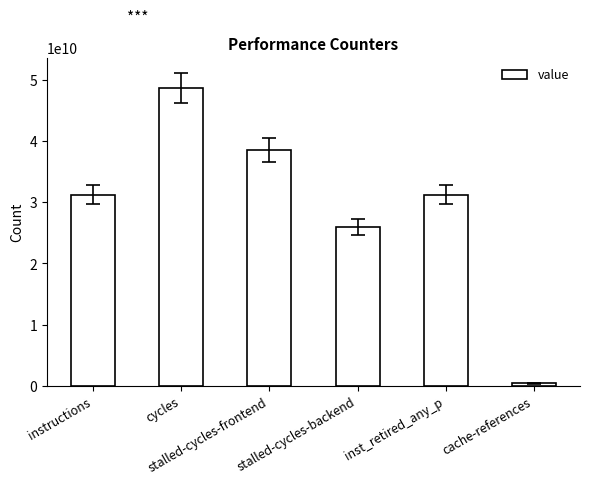

Does the chart contain any negative values?

No